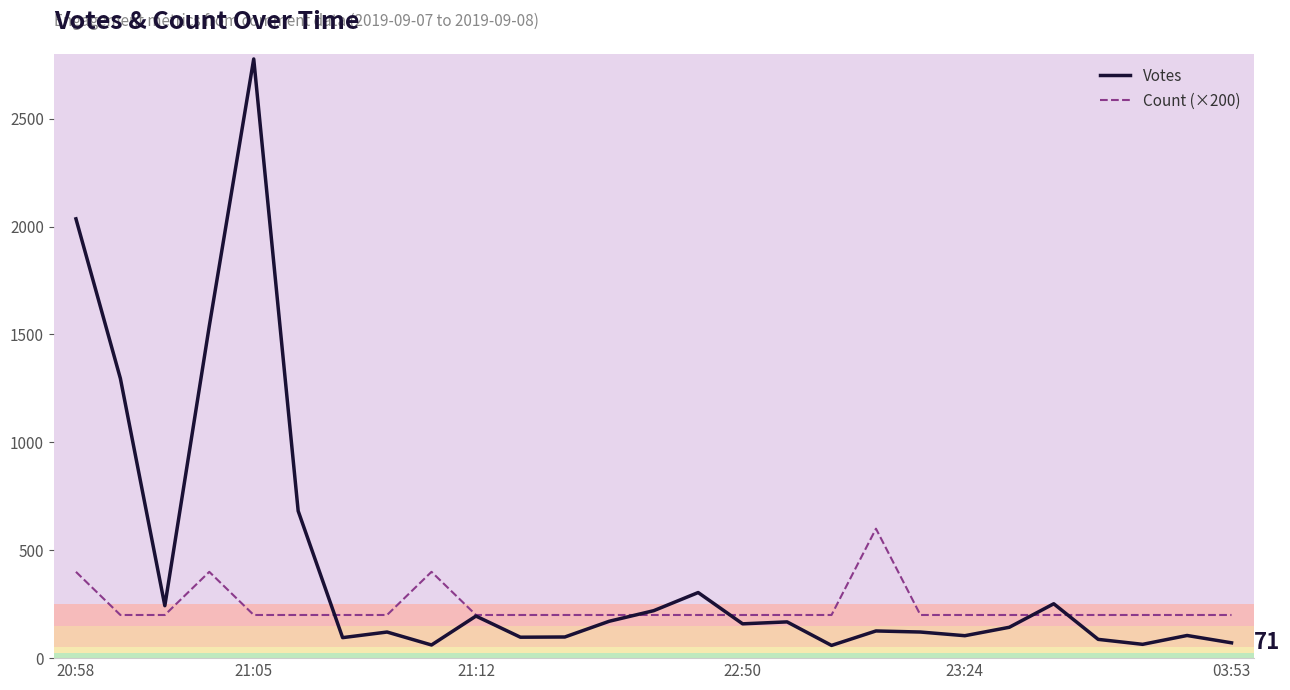

Which series has the widest spread of values?

Votes